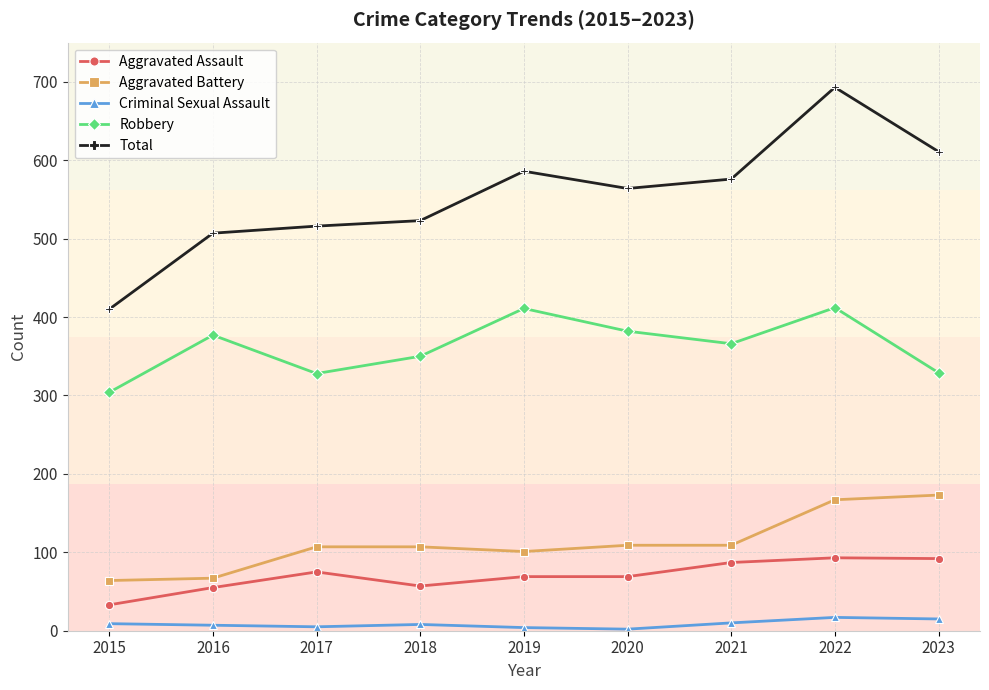

Which series has the largest total across all categories?

Total